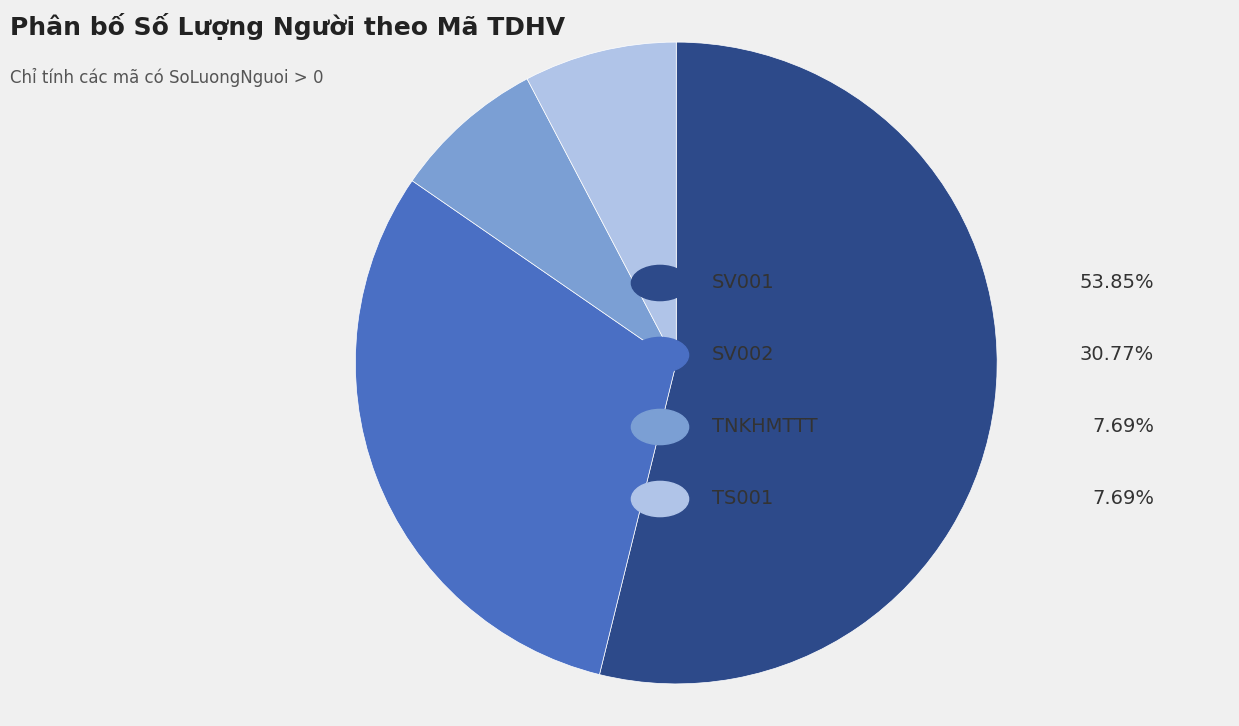

Is there any slice that represents more than half of the pie?

Yes